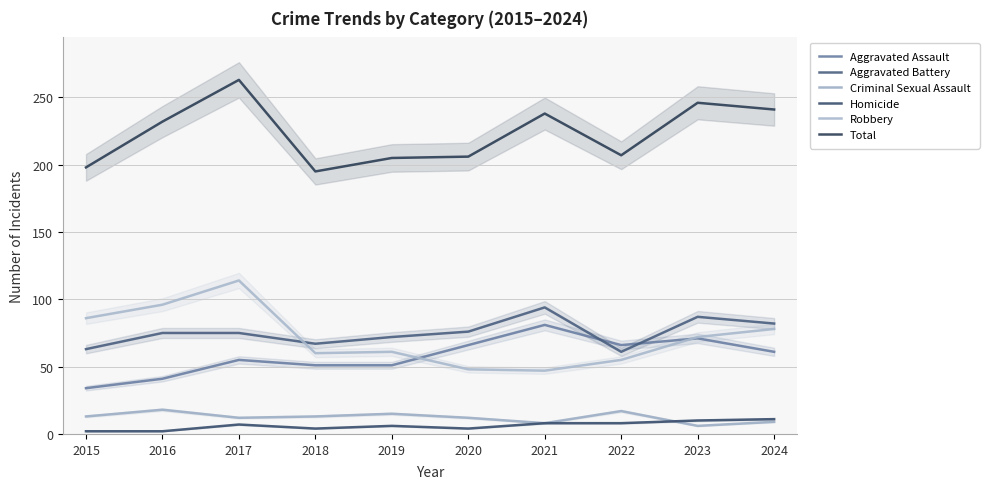

What is the average value of the Total series?

223